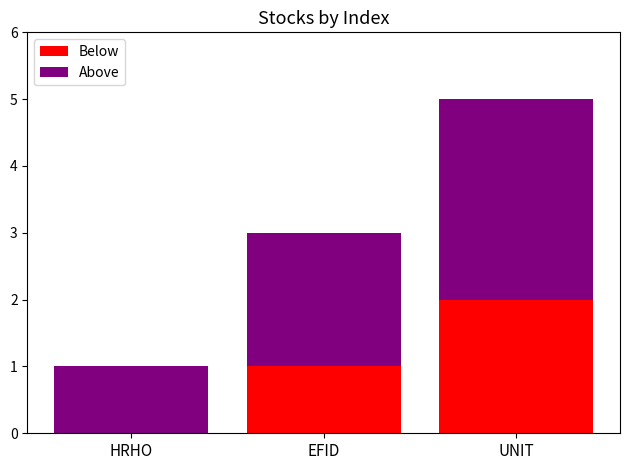

What is the total value across all series at UNIT?

5